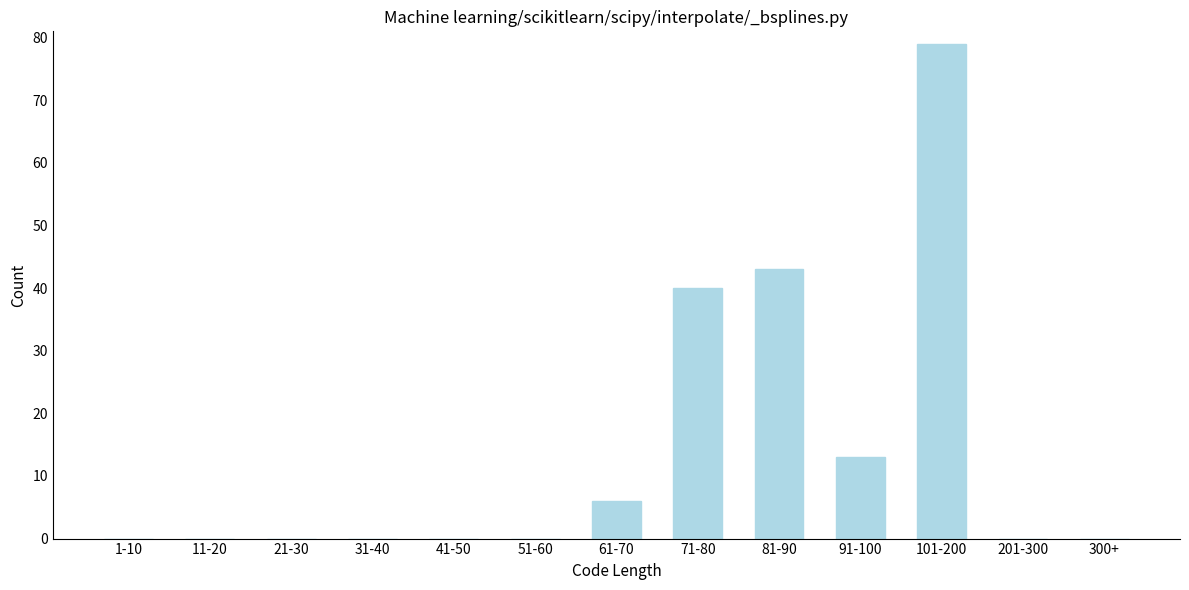

Reading right to left, transcribe all the data shown in this chart.

300+=0	201-300=0	101-200=79	91-100=13	81-90=43	71-80=40	61-70=6	51-60=0	41-50=0	31-40=0	21-30=0	11-20=0	1-10=0